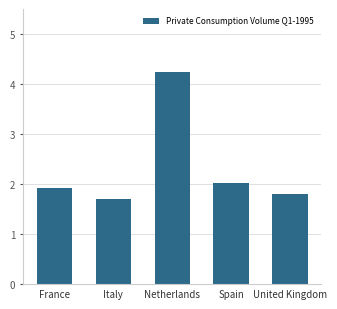

Are the bars horizontal?

No